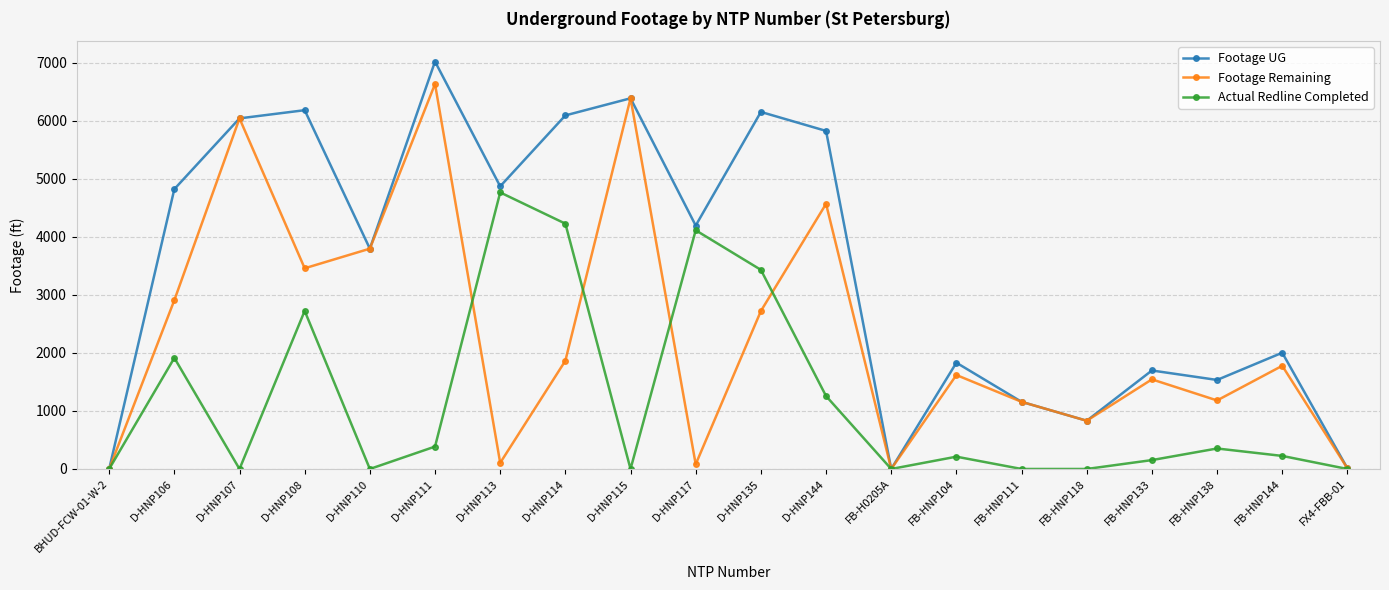

In Footage UG, how many points are lower than both neighbors (excluding endpoints)?

6